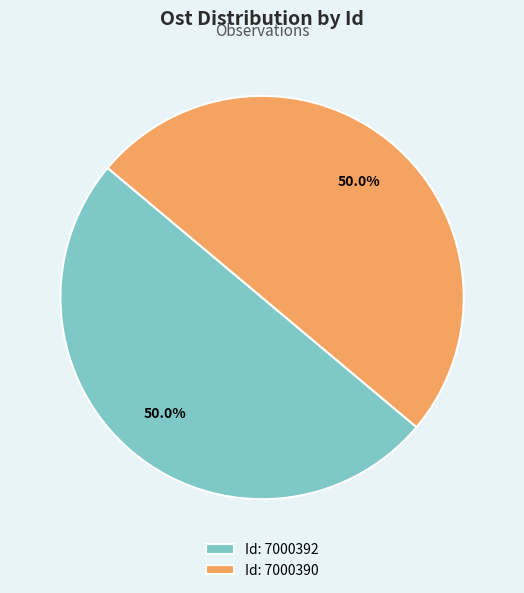

Do Id: 7000390 and Id: 7000392 together represent more than half of the pie?

Yes